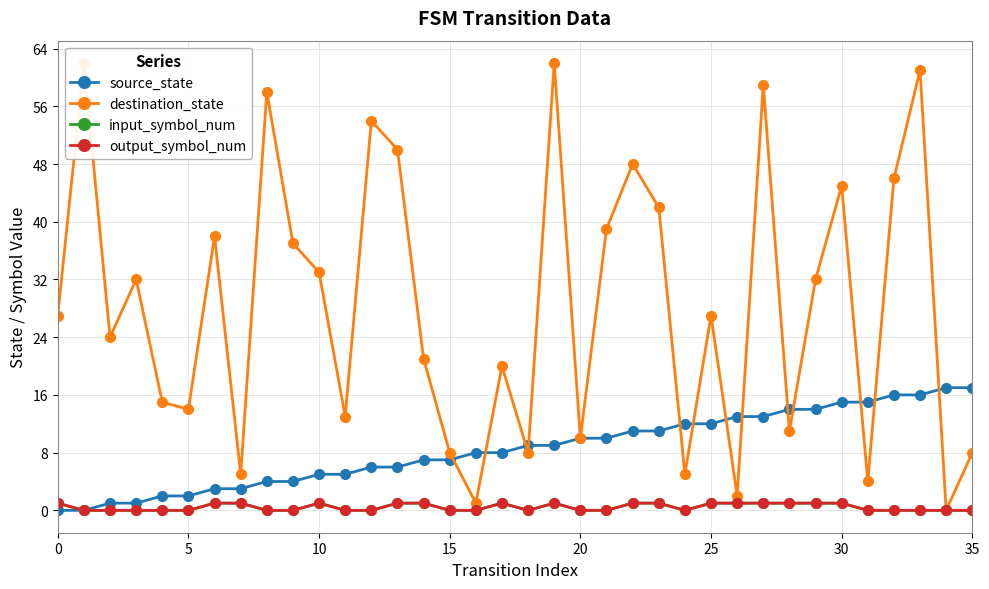

True or false: source_state has a value of 13 at 27.

True